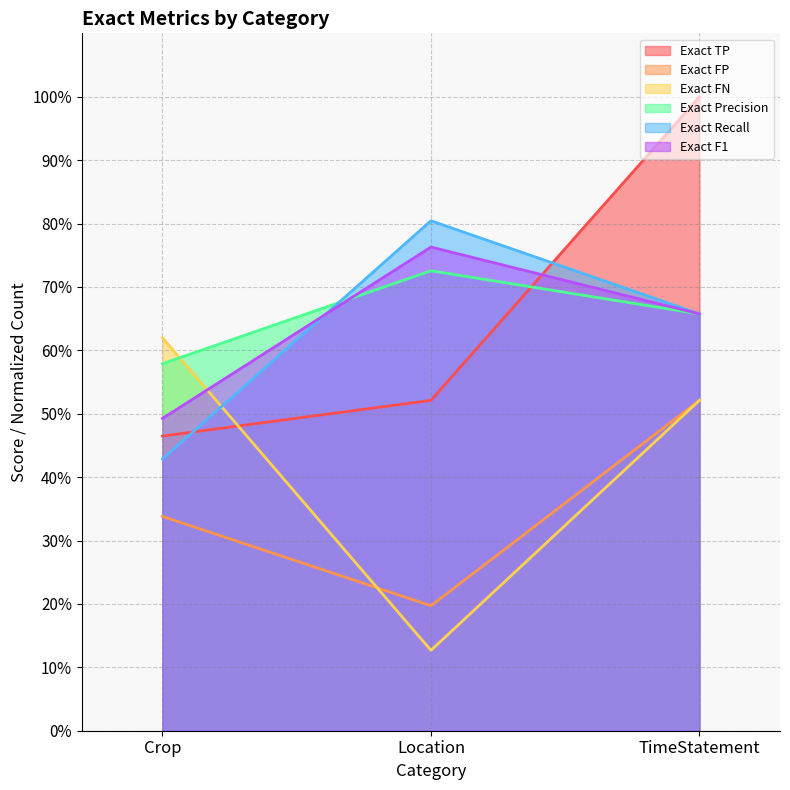

Reading right to left, transcribe all the data shown in this chart.

Exact TP: 1.0	0.5	0.5
Exact FP: 0.5	0.2	0.3
Exact FN: 0.5	0.1	0.6
Exact Precision: 0.7	0.7	0.6
Exact Recall: 0.7	0.8	0.4
Exact F1: 0.7	0.8	0.5